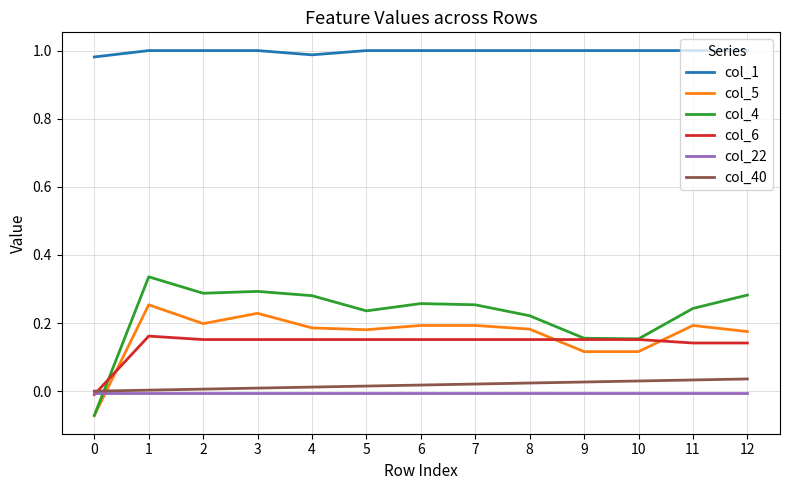

At how many categories does at least one series exceed 0?

13